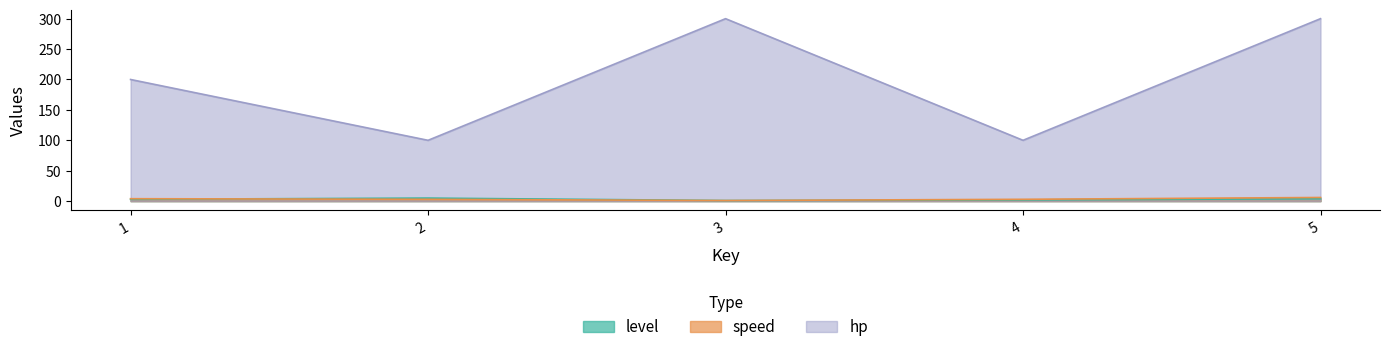

Which series has the largest total across all categories?

hp